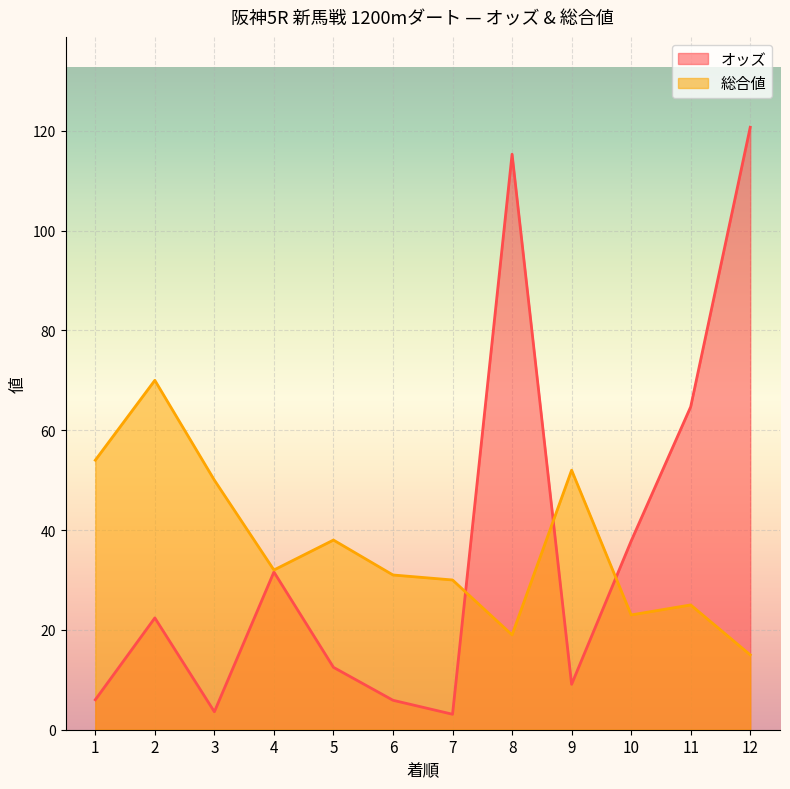

How many lines are shown in the chart?

2